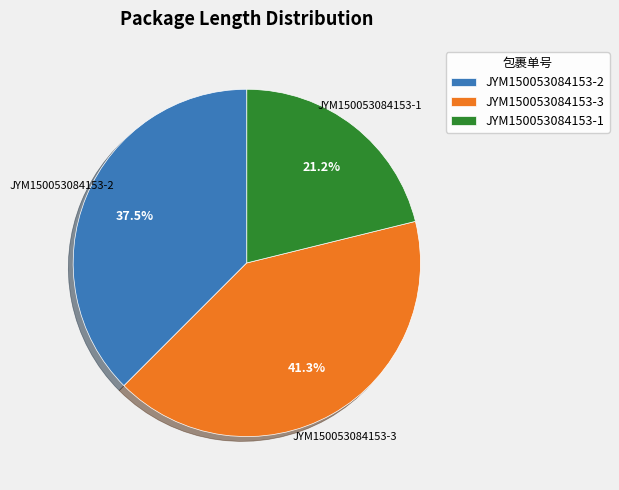

To the nearest percent, what is the combined percentage of JYM150053084153-2 and JYM150053084153-3?

79%